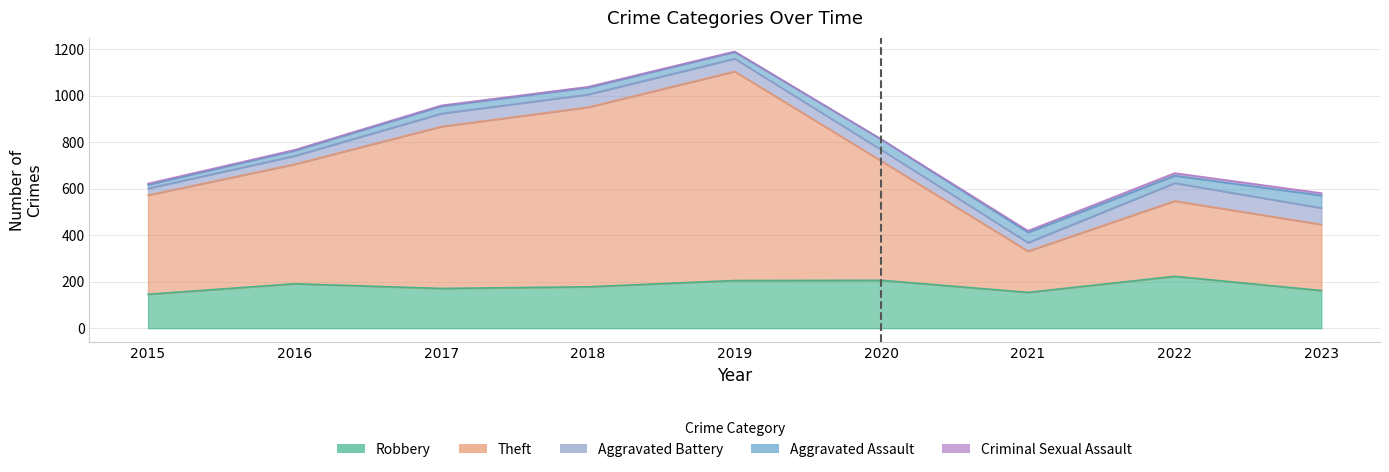

True or false: Criminal Sexual Assault and Aggravated Battery intersect in this chart.

False